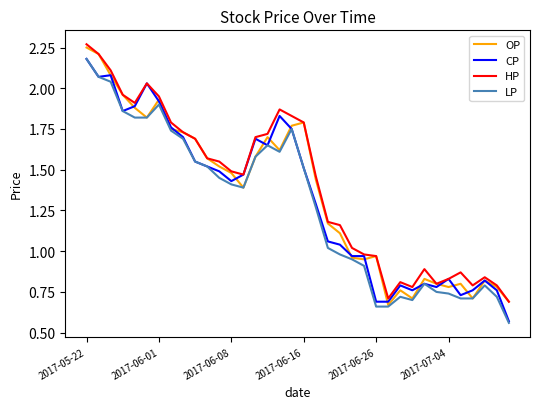

Rank the series by their average value, from highest to lowest.

HP, OP, CP, LP